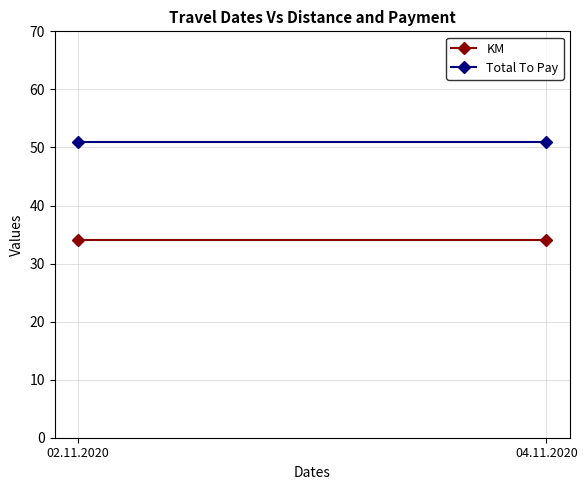

How many series are shown in this chart?

2